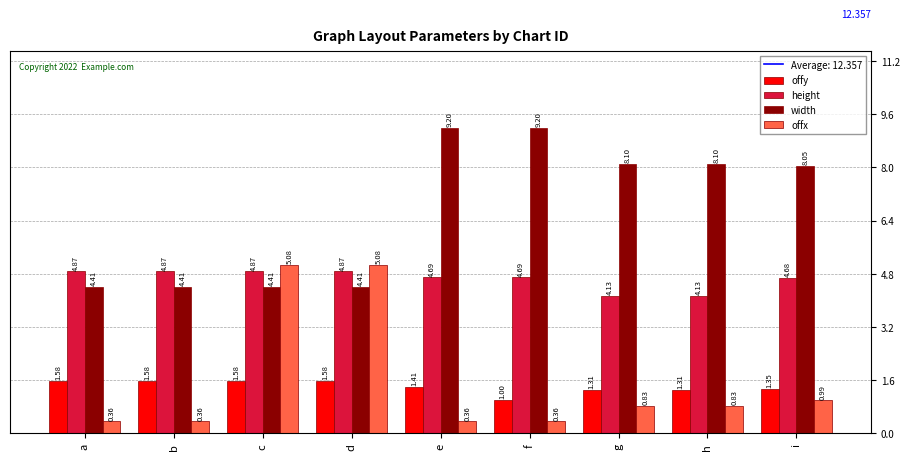

Is the value of height at d greater than the value of offy at g?

Yes